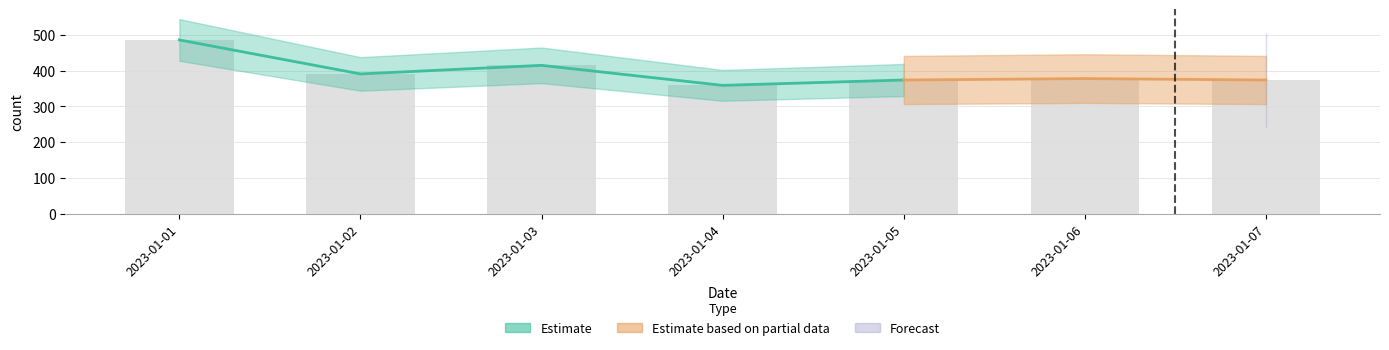

What is the difference between the maximum and second lowest values?

112